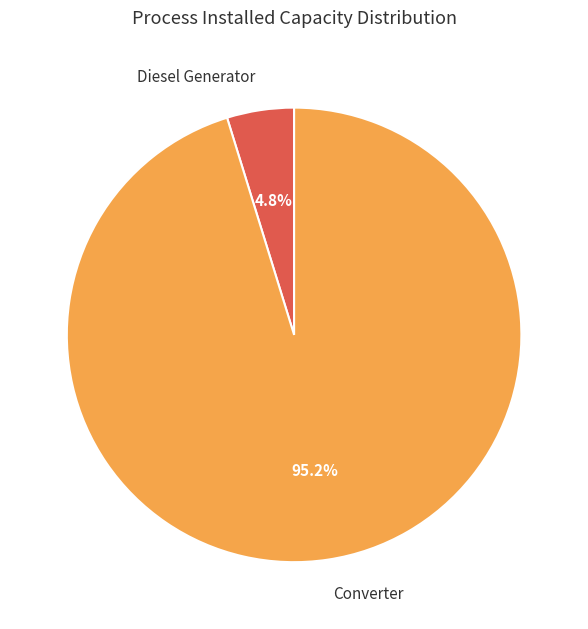

To the nearest percent, what portion does Converter represent?

95%